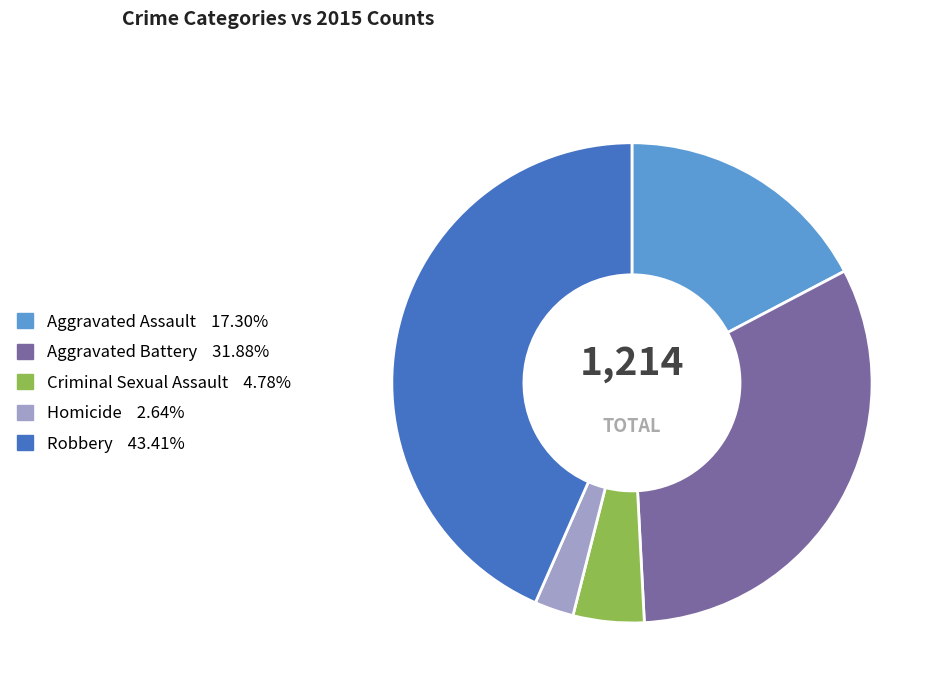

Is there a majority slice in this chart?

No